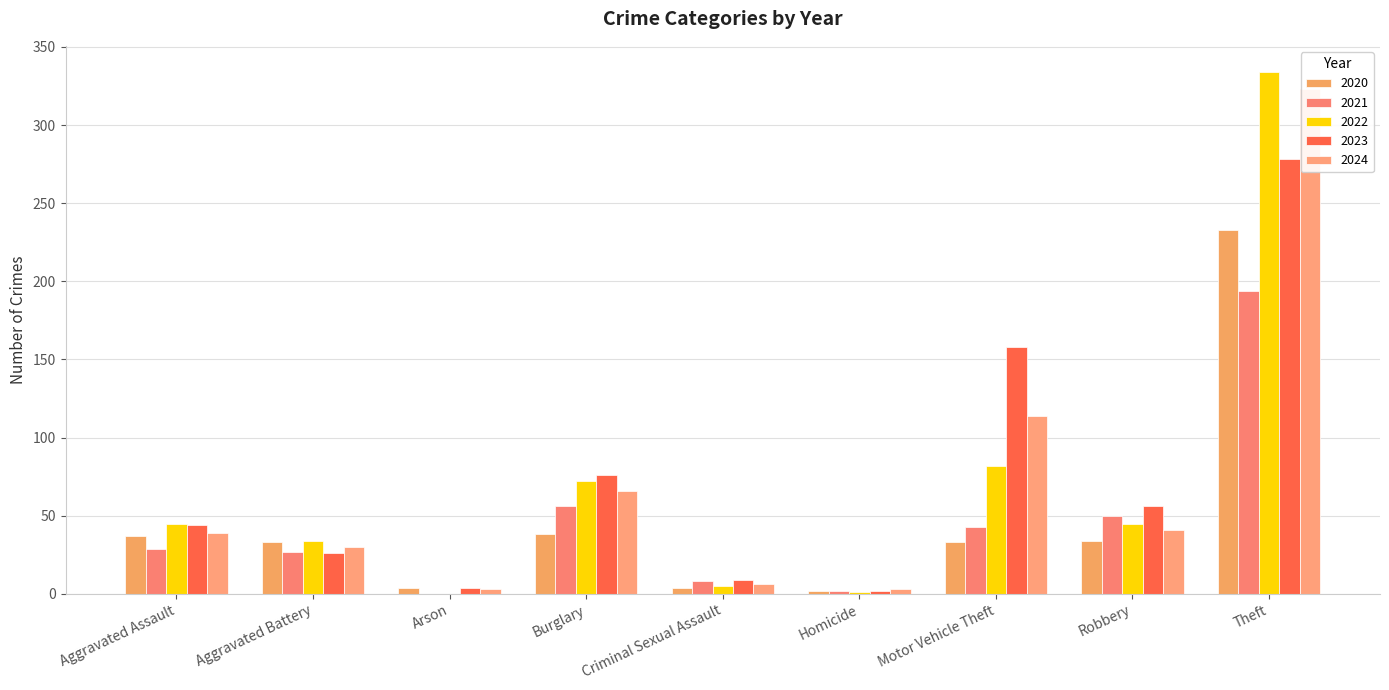

The 2020 series shows 21 at Aggravated Assault. True or false?

False